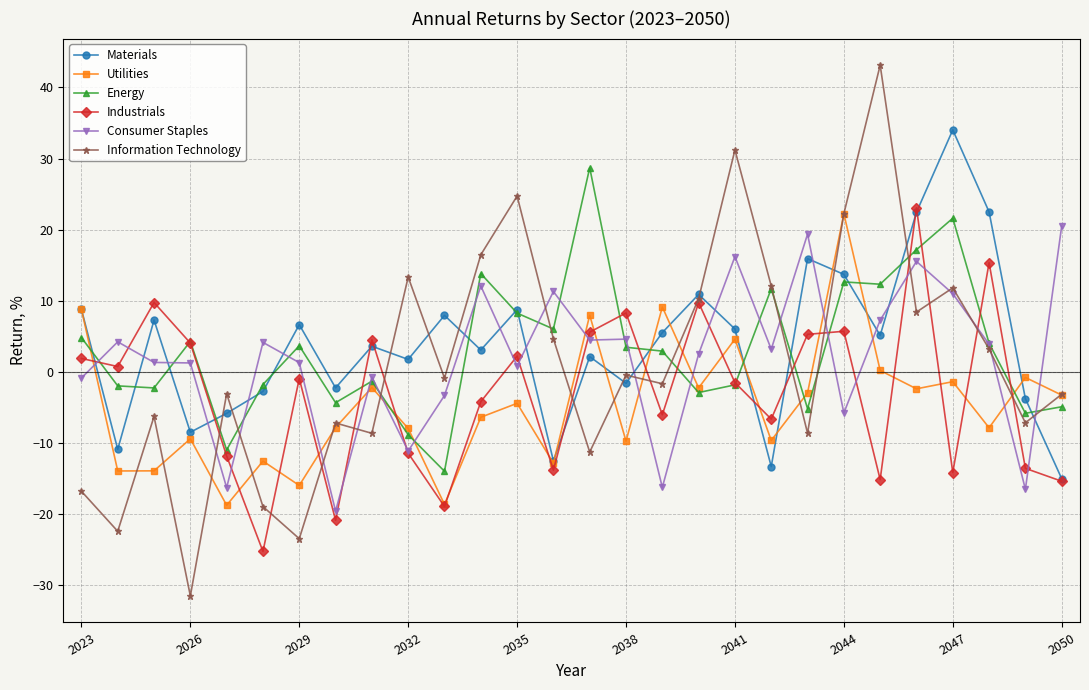

Which series ends up on top after the final intersection of Consumer Staples and Utilities?

Consumer Staples